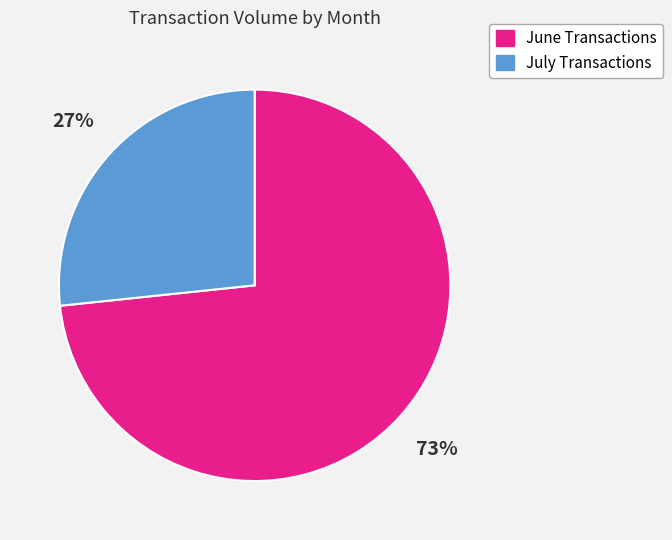

What percentage is the June Transactions slice, to the nearest percent?

73%